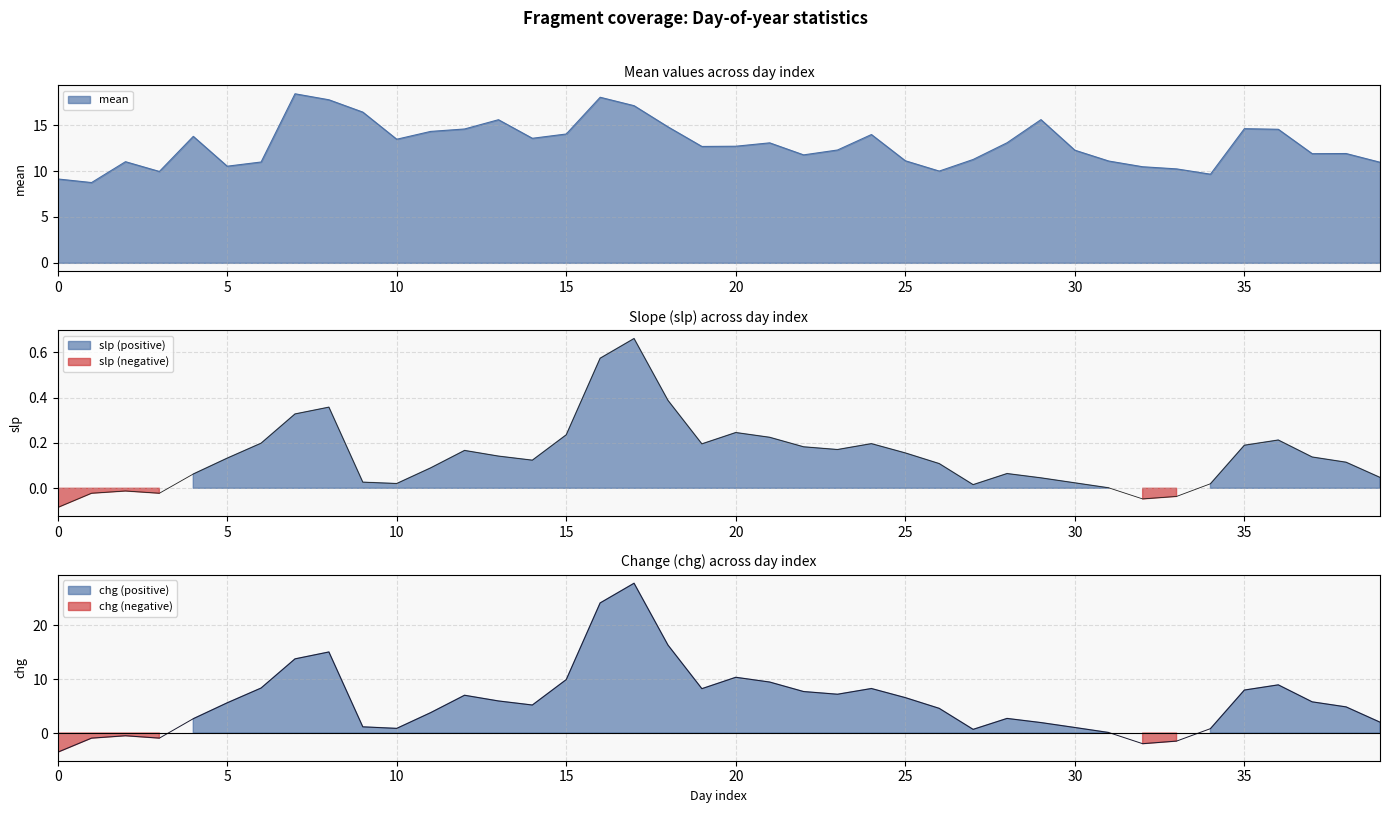

Reading left to right, what are all the values shown in this chart?

mean: 9.1	8.8	11.0	10.0	13.8	10.5	11.0	18.4	17.8	16.4	13.5	14.3	14.6	15.6	13.6	14.1	18.1	17.1	14.8	12.7	12.7	13.1	11.8	12.3	14.0	11.1	10.0	11.3	13.1	15.6	12.3	11.1	10.5	10.2	9.7	14.6	14.6	11.9	11.9	11.0
slp: -0.1	-0.0	-0.0	-0.0	0.1	0.1	0.2	0.3	0.4	0.0	0.0	0.1	0.2	0.1	0.1	0.2	0.6	0.7	0.4	0.2	0.2	0.2	0.2	0.2	0.2	0.2	0.1	0.0	0.1	0.0	0.0	0.0	-0.0	-0.0	0.0	0.2	0.2	0.1	0.1	0.0
chg: -3.6	-0.9	-0.5	-0.9	2.7	5.6	8.3	13.8	15.0	1.2	0.9	3.8	7.0	6.0	5.2	9.9	24.1	27.8	16.3	8.2	10.3	9.5	7.7	7.2	8.3	6.6	4.6	0.7	2.7	1.9	1.0	0.1	-2.0	-1.5	0.8	8.0	8.9	5.8	4.8	2.0